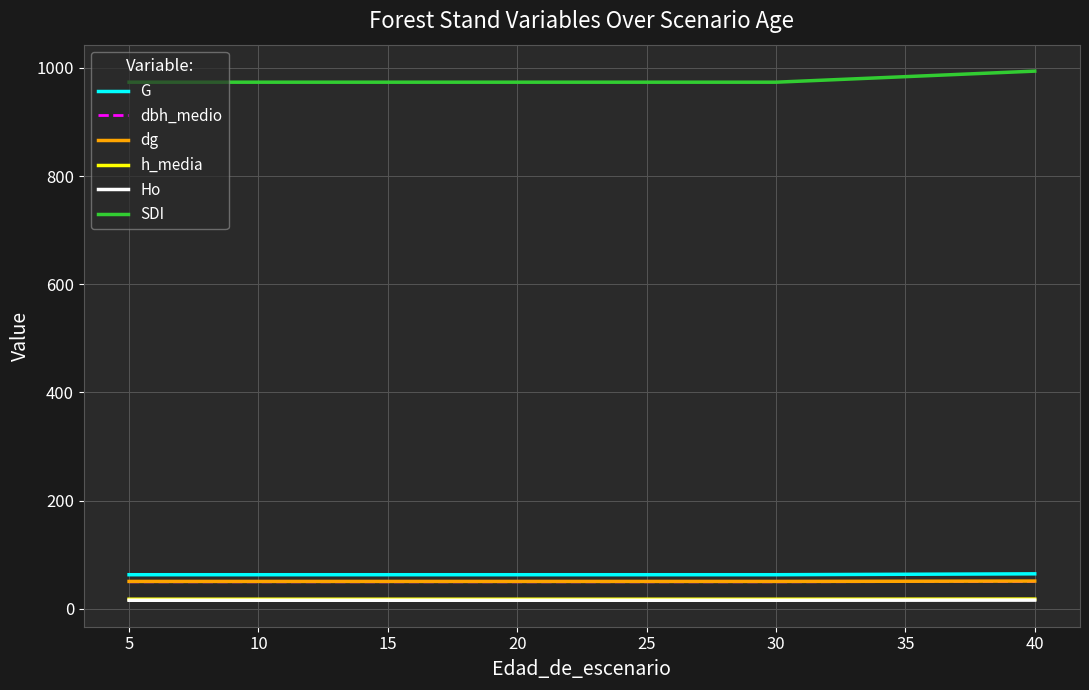

Which series has the largest total across all categories?

SDI